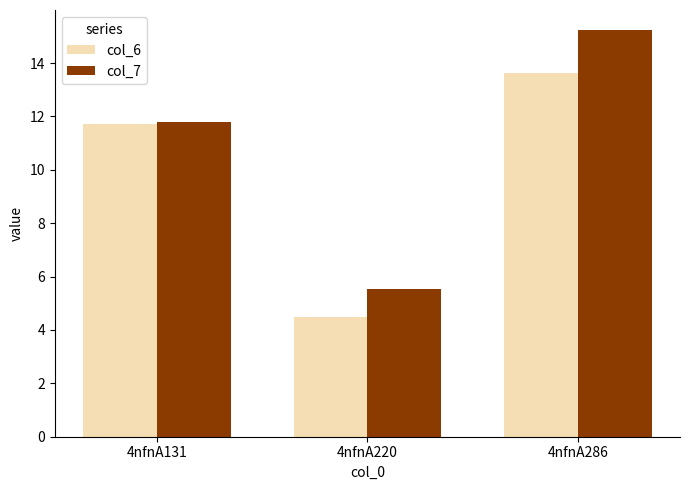

At which category does the chart reach its minimum across all series?

4nfnA220